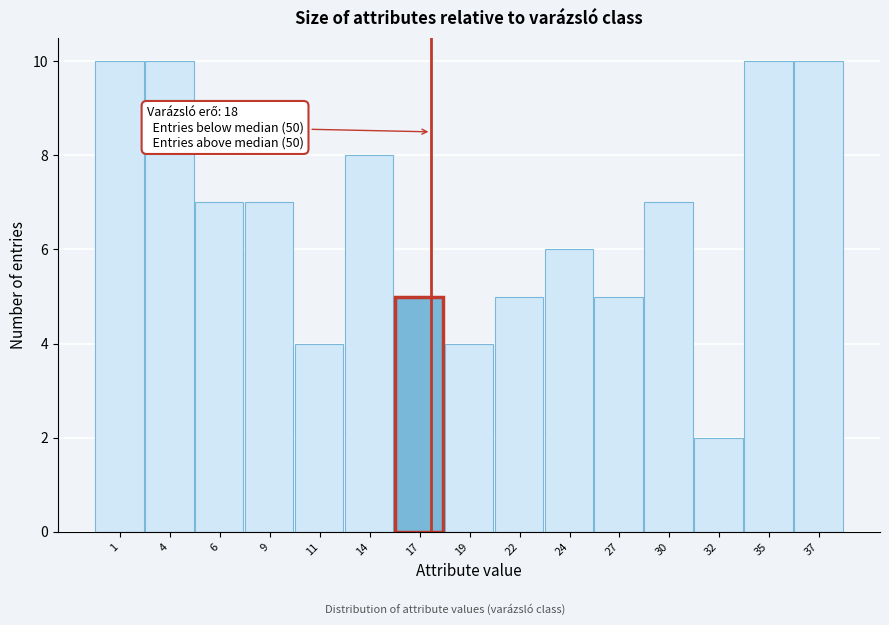

Reading right to left, transcribe all the data shown in this chart.

37=10	35=10	32=2	30=7	27=5	24=6	22=5	19=4	17=5	14=8	11=4	9=7	6=7	4=10	1=10